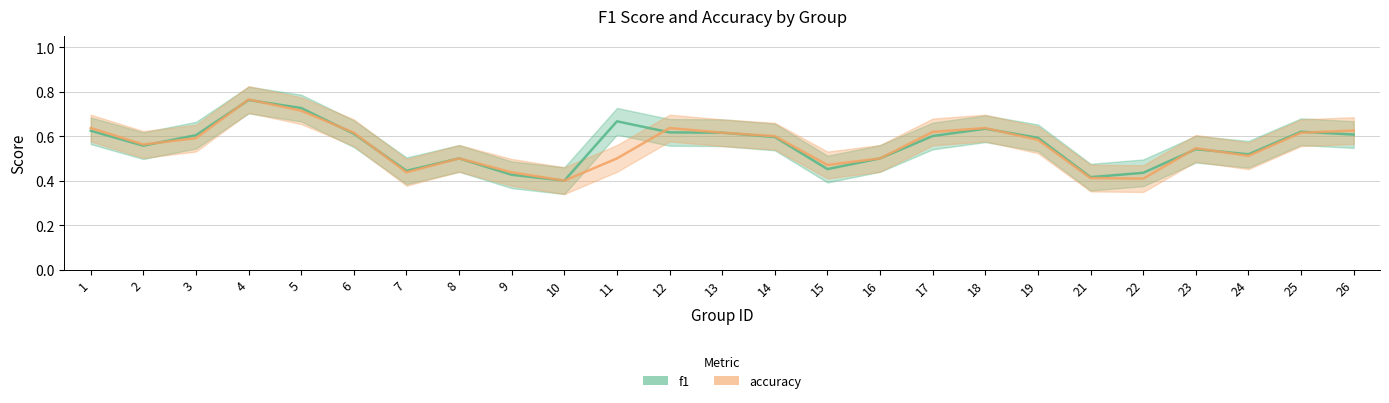

What is the greatest value displayed?

0.8